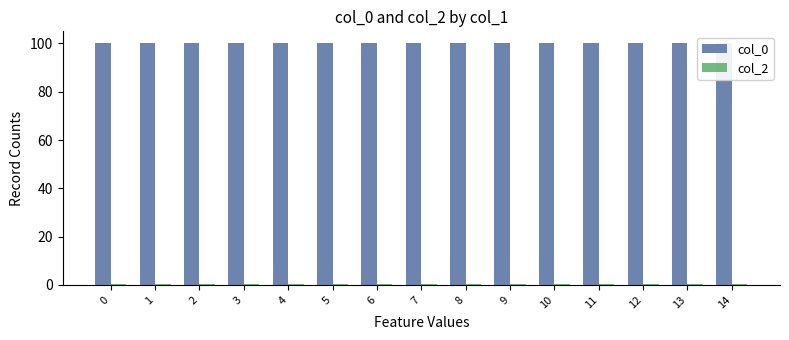

Reading left to right, list all the values displayed in this chart.

col_0: 0=100.0	1=100.0	2=100.0	3=100.0	4=100.0	5=100.0	6=100.0	7=100.0	8=100.0	9=100.0	10=100.0	11=100.0	12=100.0	13=100.0	14=100.0
col_2: 0=0.5	1=0.5	2=0.5	3=0.5	4=0.5	5=0.5	6=0.5	7=0.5	8=0.5	9=0.5	10=0.5	11=0.5	12=0.5	13=0.5	14=0.5